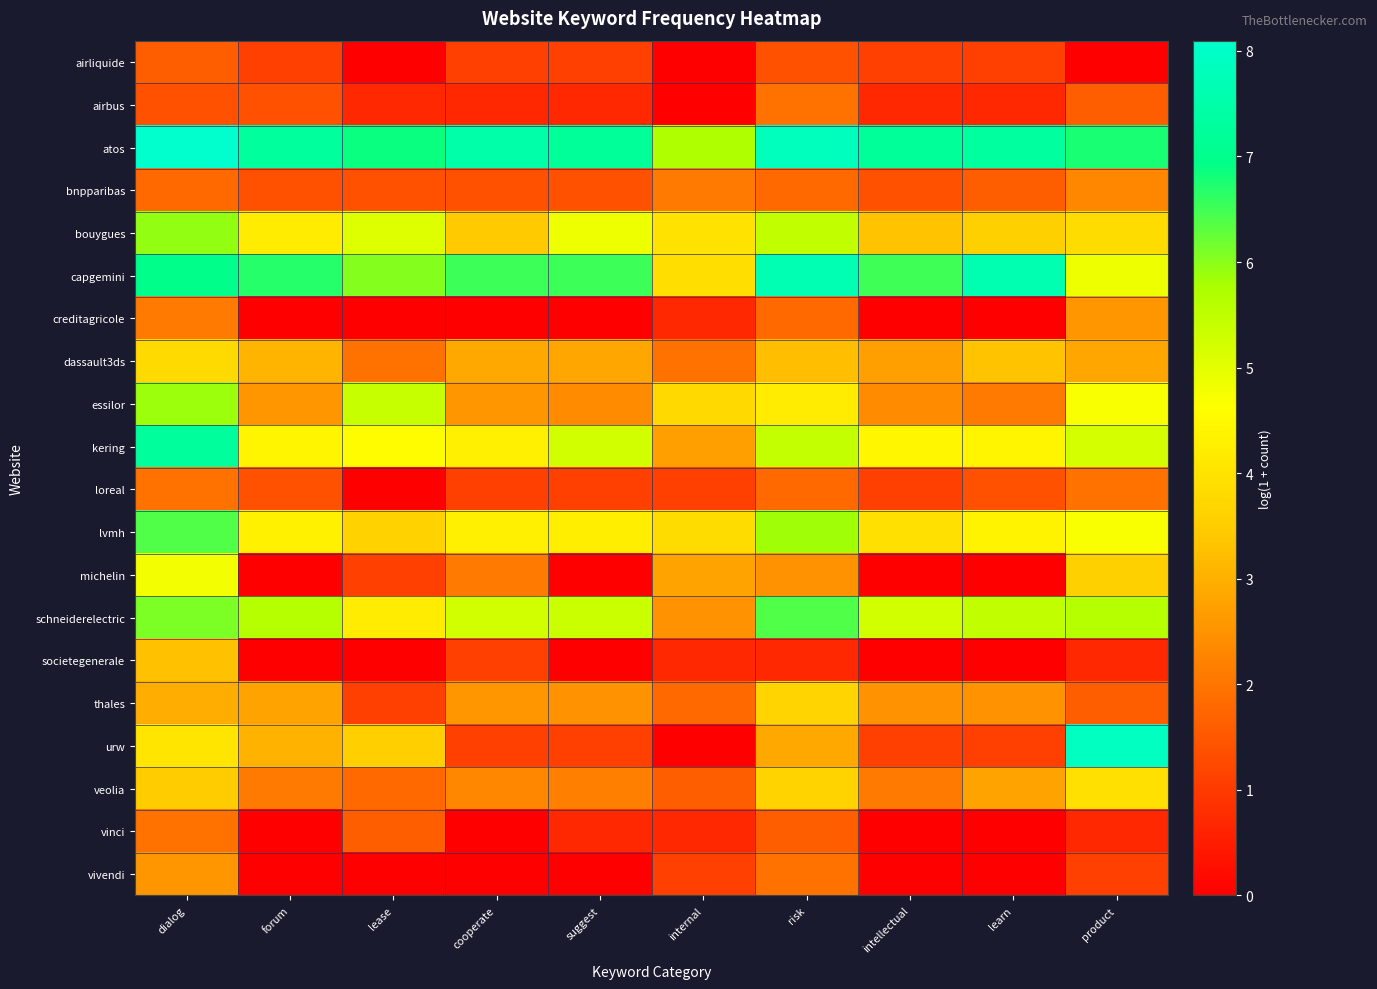

At internal, list the series in order from largest to smallest.

atos, bouygues, capgemini, lvmh, essilor, michelin, kering, schneiderelectric, bnpparibas, dassault3ds, thales, veolia, loreal, vivendi, creditagricole, societegenerale, vinci, airliquide, airbus, urw